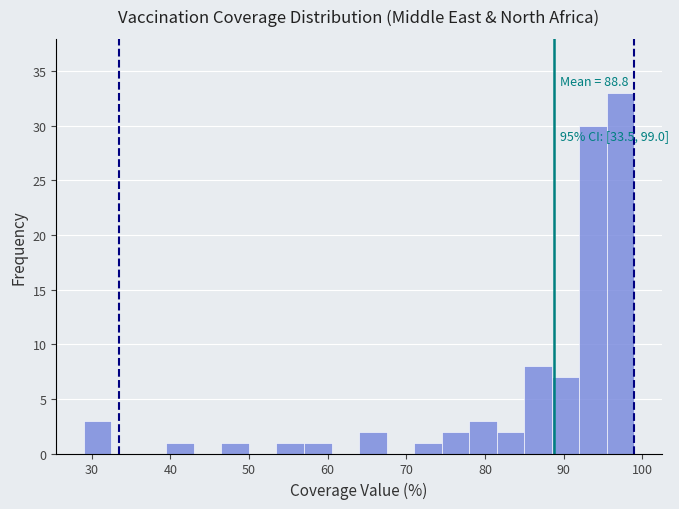

Read against the x-axis, roughly where is the centre of the tallest bar?

97